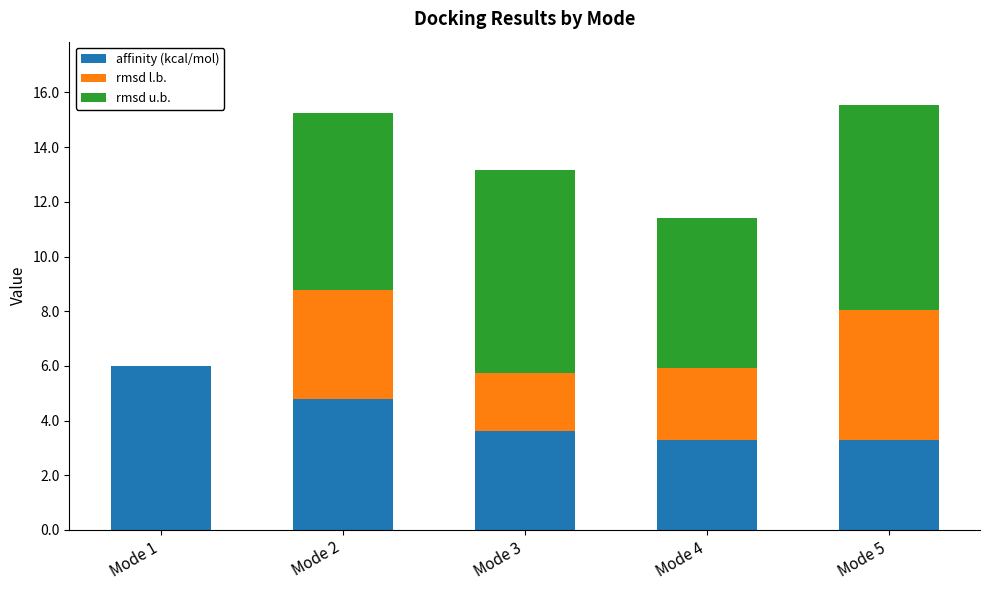

What is the total value across all series at Mode 4?

11.4